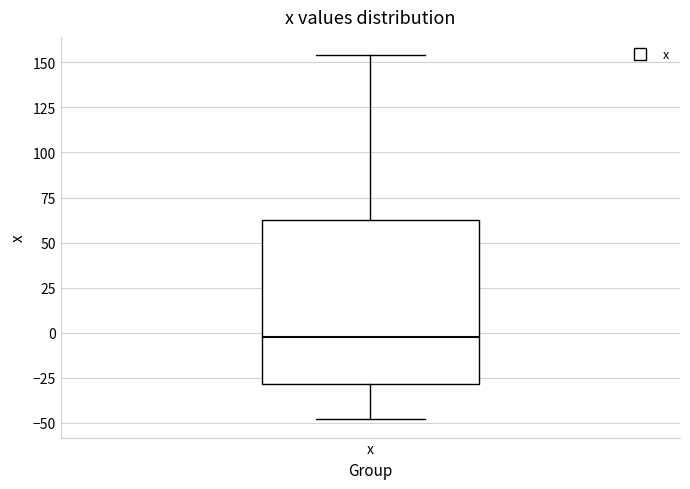

Read this box plot against the y-axis: the position of the median line, the range covered by the box, and the ends of both whiskers. The values are not printed on the chart, so give them approximately, as read against the axis.

median 0, box -30 to 60, whiskers -50 to 155